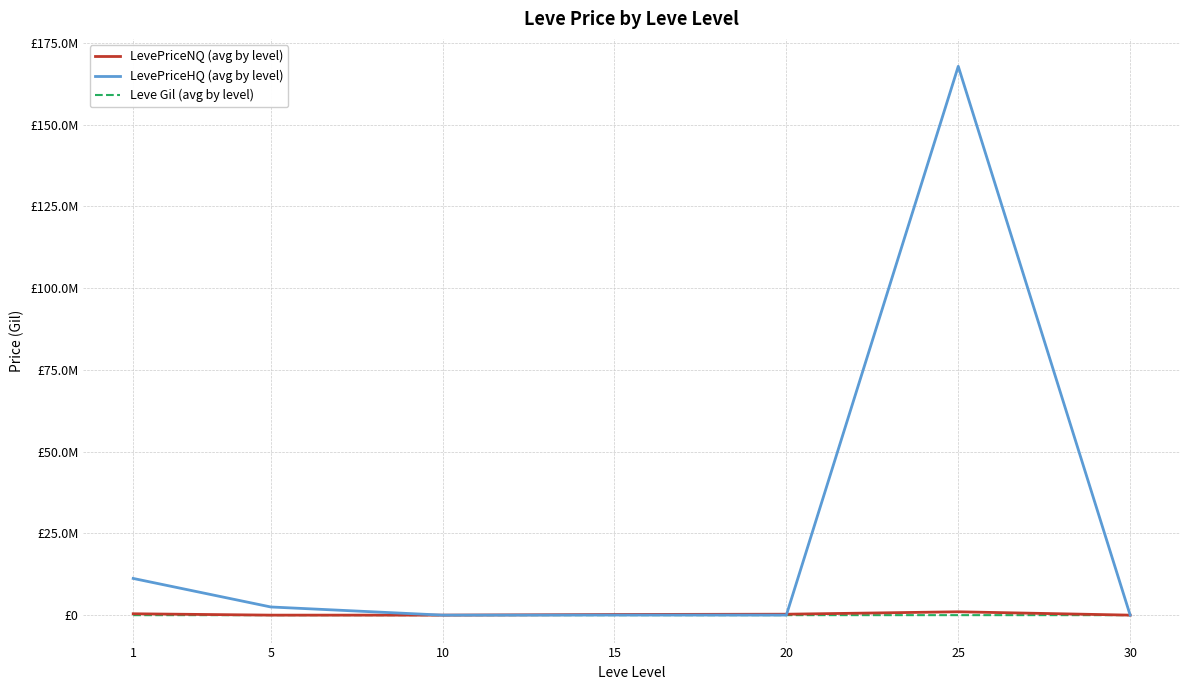

What is the total value across all series at 20?

307036.5